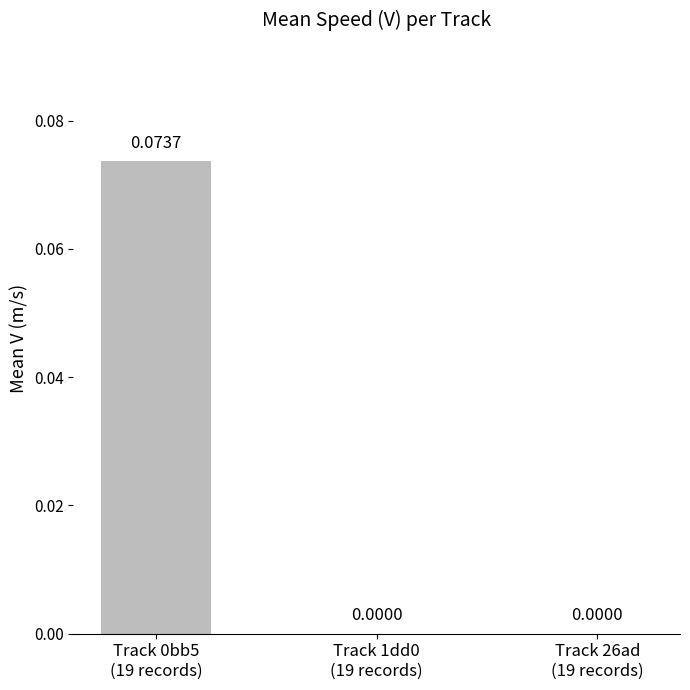

What is the change in value from Track 0bb5
(19 records) to Track 1dd0
(19 records)?

-0.1